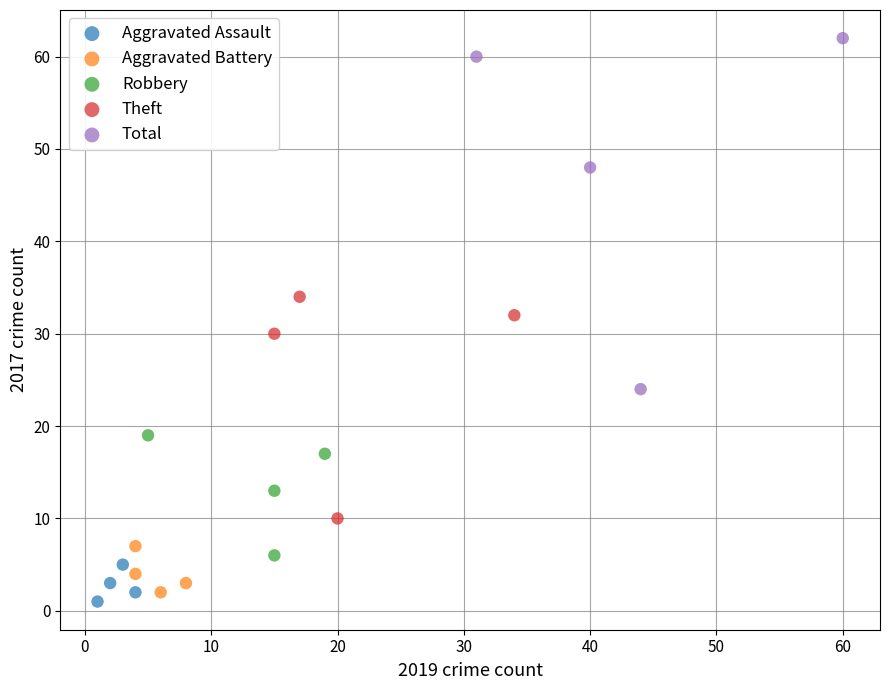

What are all the series names shown in the legend?

Aggravated Assault, Aggravated Battery, Robbery, Theft, Total